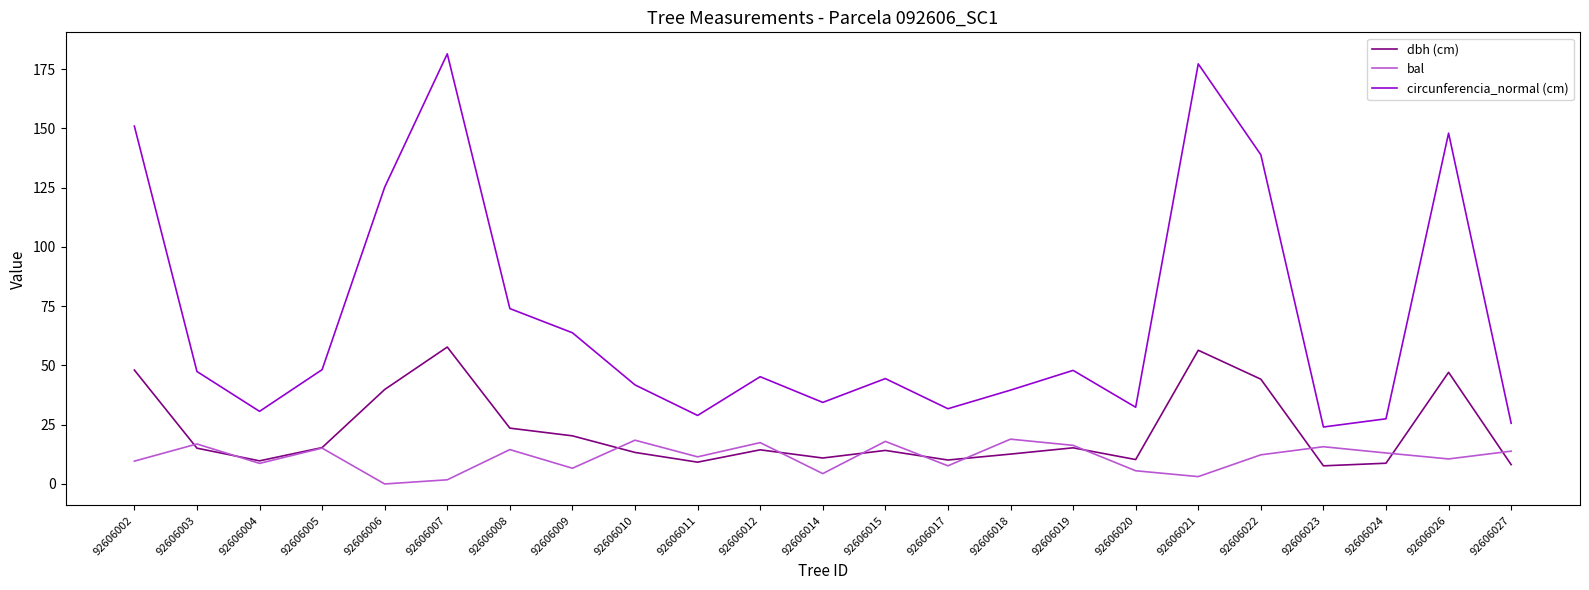

What is the total value across all series at 92606023?

47.4